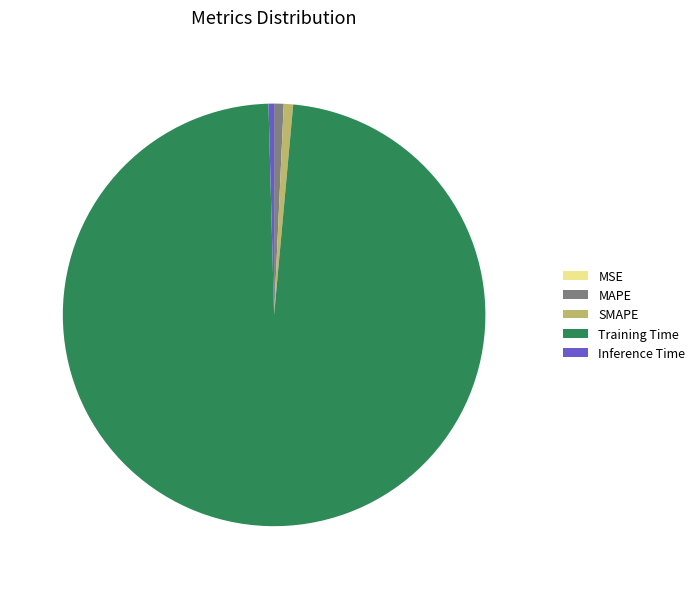

Is Inference Time the majority of the pie?

No